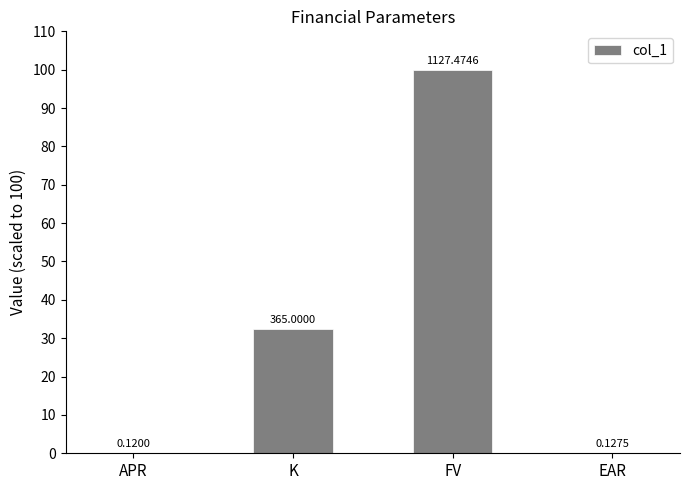

What is the value of the 2nd bar from the left?

32.4